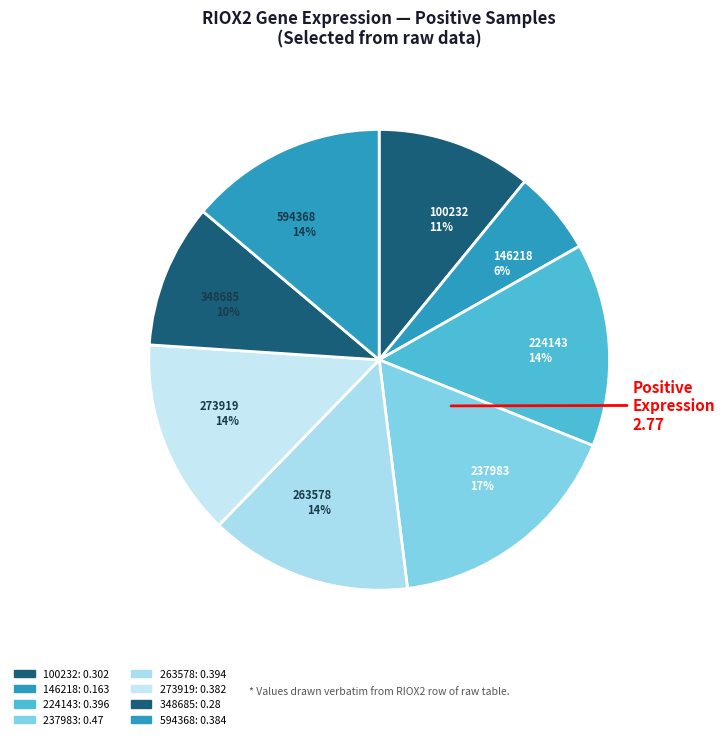

Which category has the biggest portion of the pie?

237983 17%